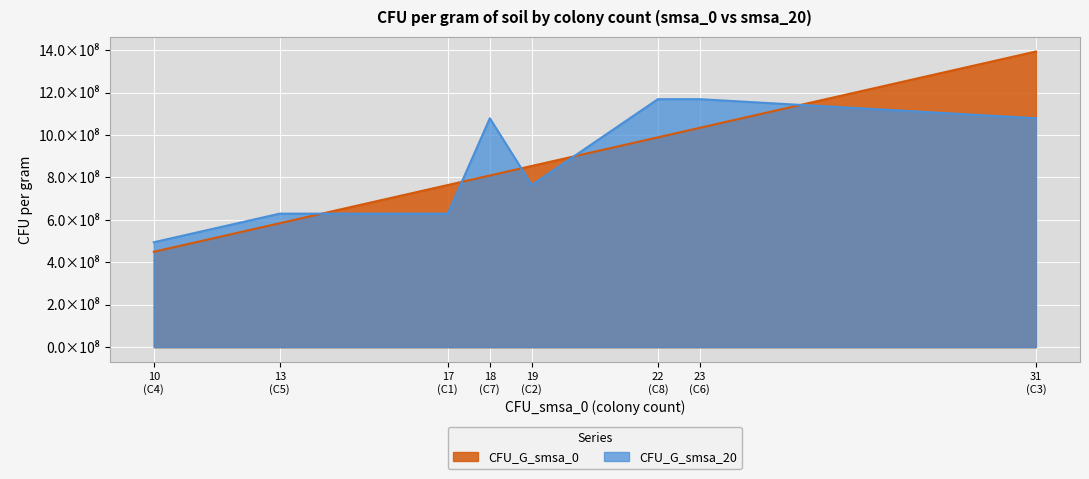

What is the sum of all CFU_G_smsa_0 values?

6876404494.4